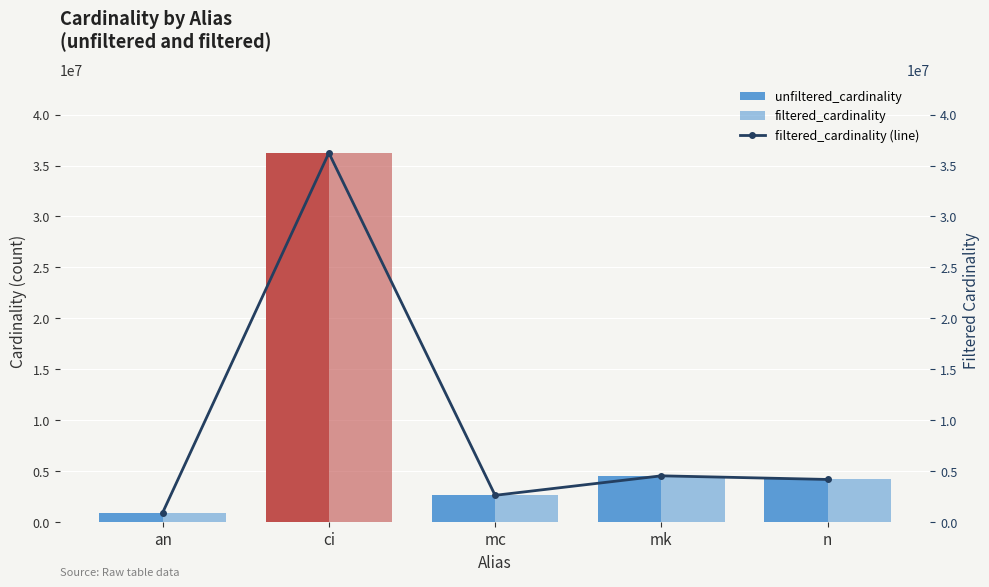

What are all the series names shown in the legend?

unfiltered_cardinality, filtered_cardinality, filtered_cardinality (line)